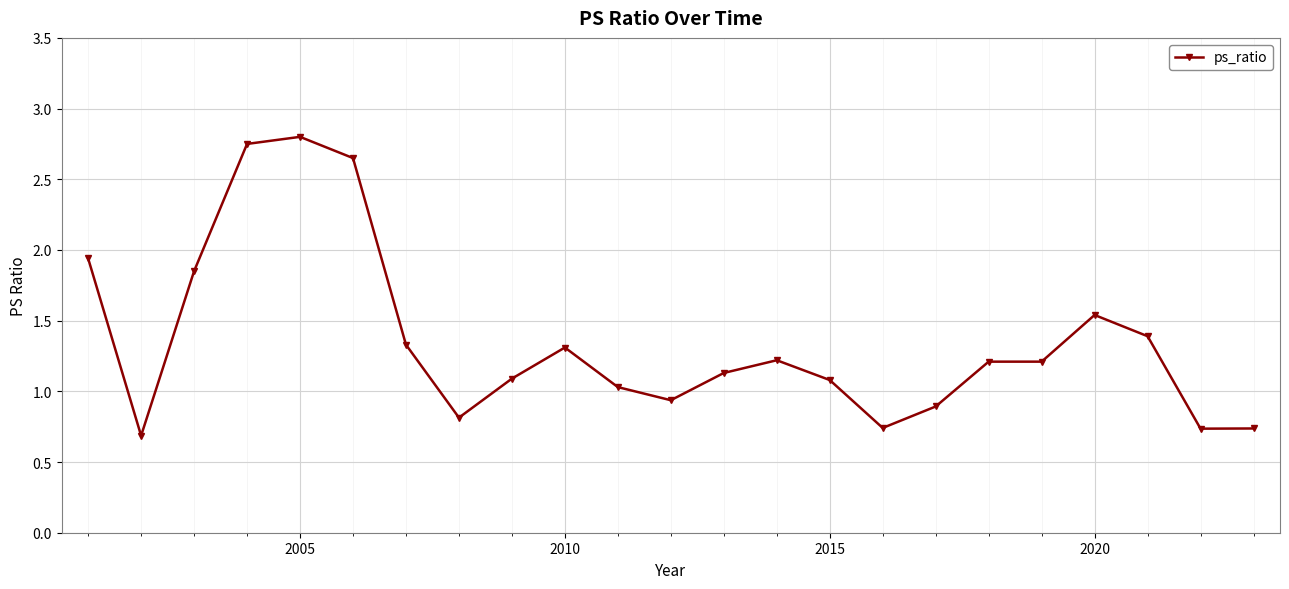

What is the difference between the second highest and second lowest values?

2.0